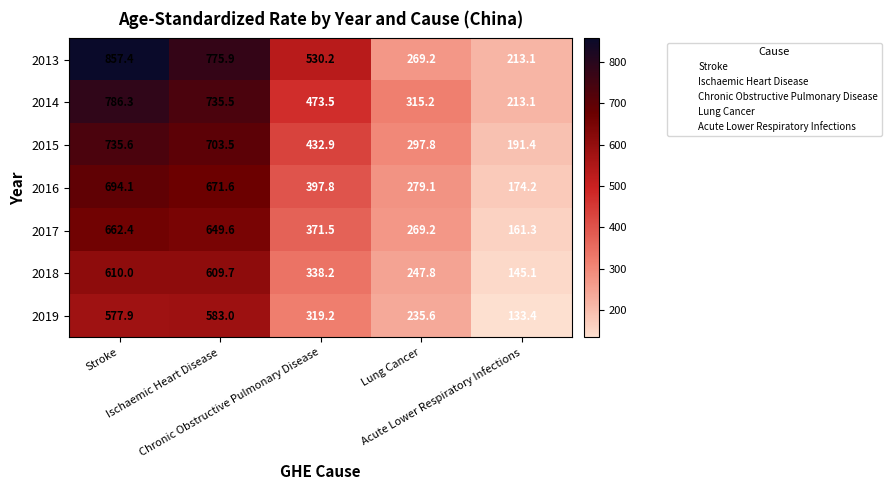

What is the total value across all series at Acute Lower Respiratory Infections?

1231.6